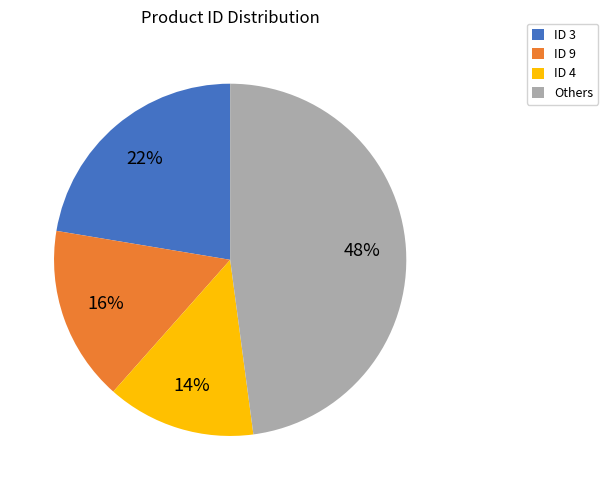

What is the largest slice in the pie chart?

Others